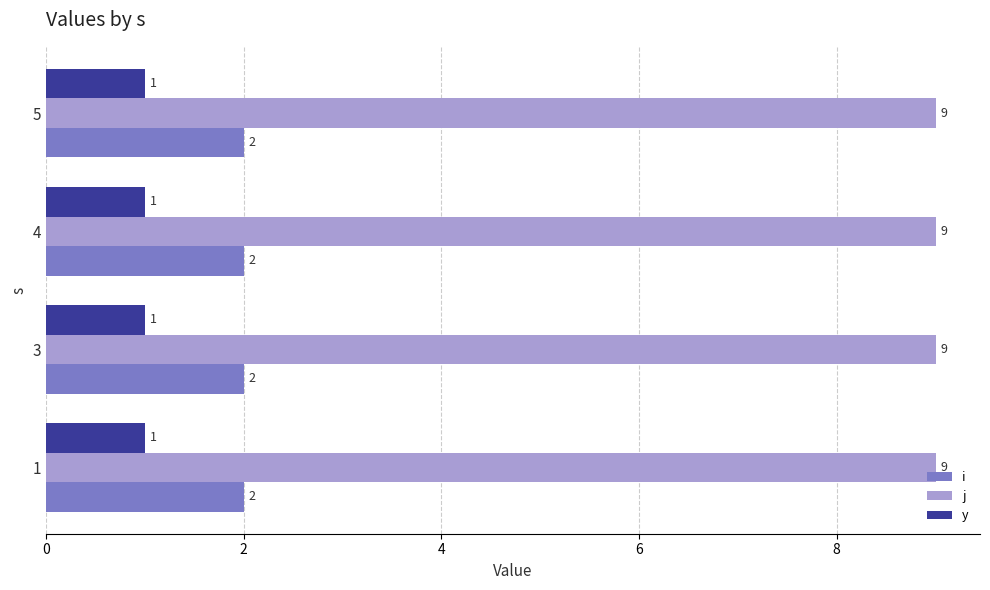

Rank the series by their maximum value, from lowest to highest.

y, i, j